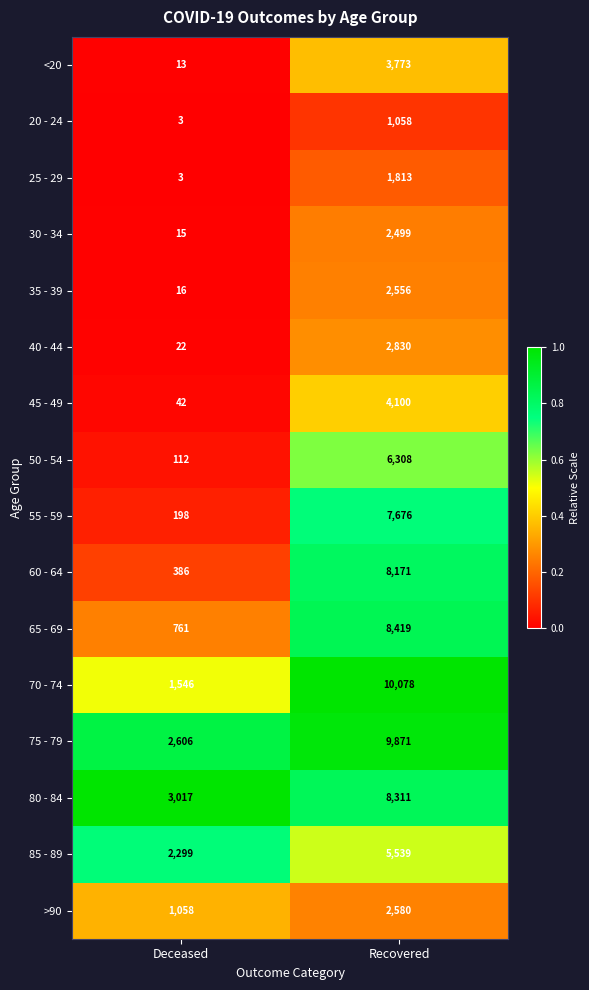

Which series has the largest total across all categories?

75 - 79